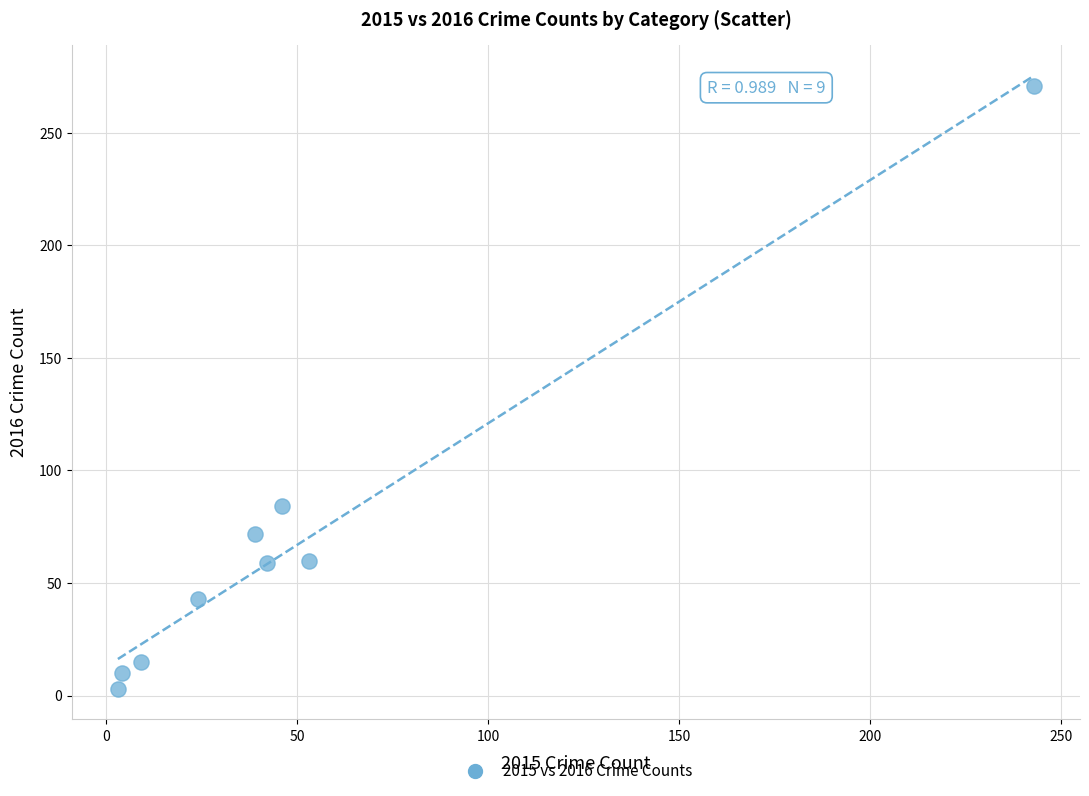

What is the average Y value?

69